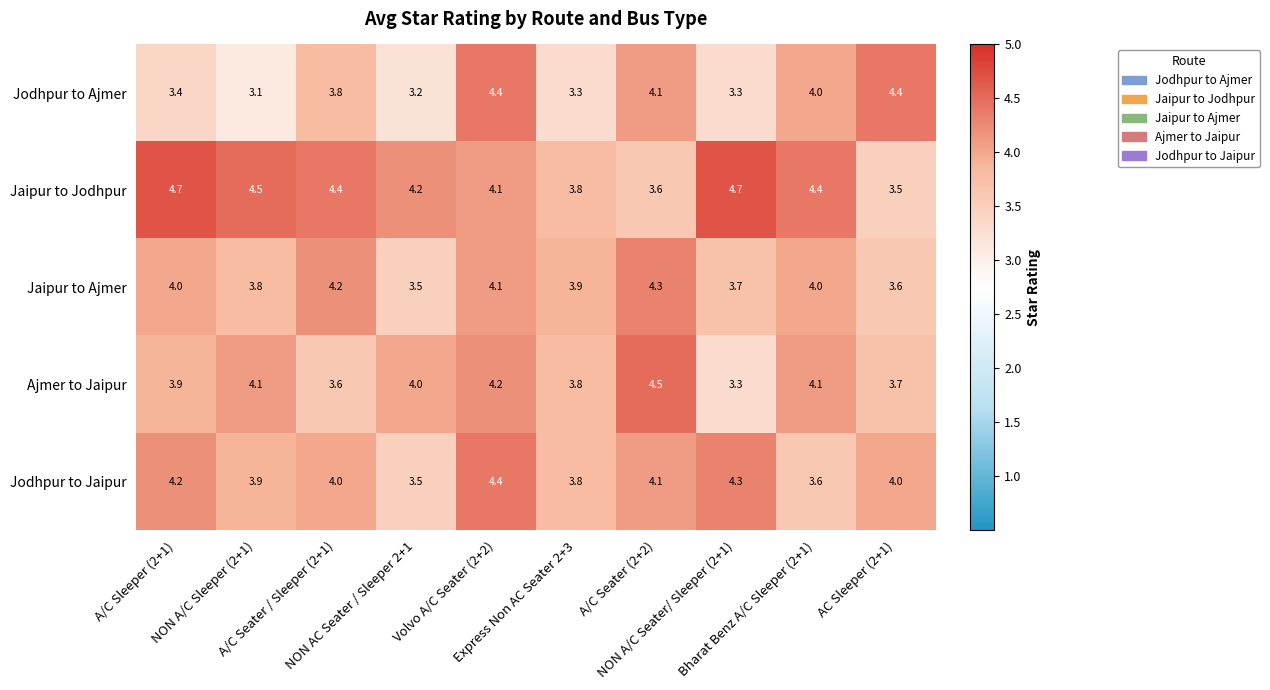

What is the minimum value shown in the chart?

3.1